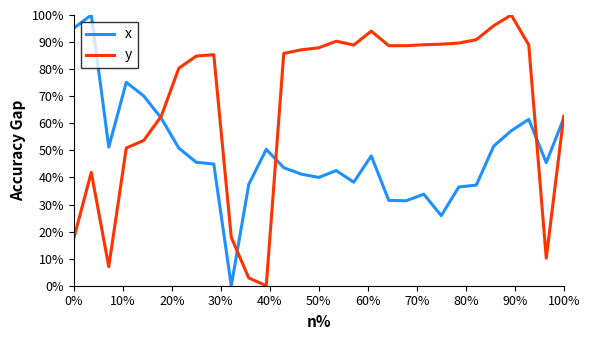

Is this an area chart (filled region under the line)?

No